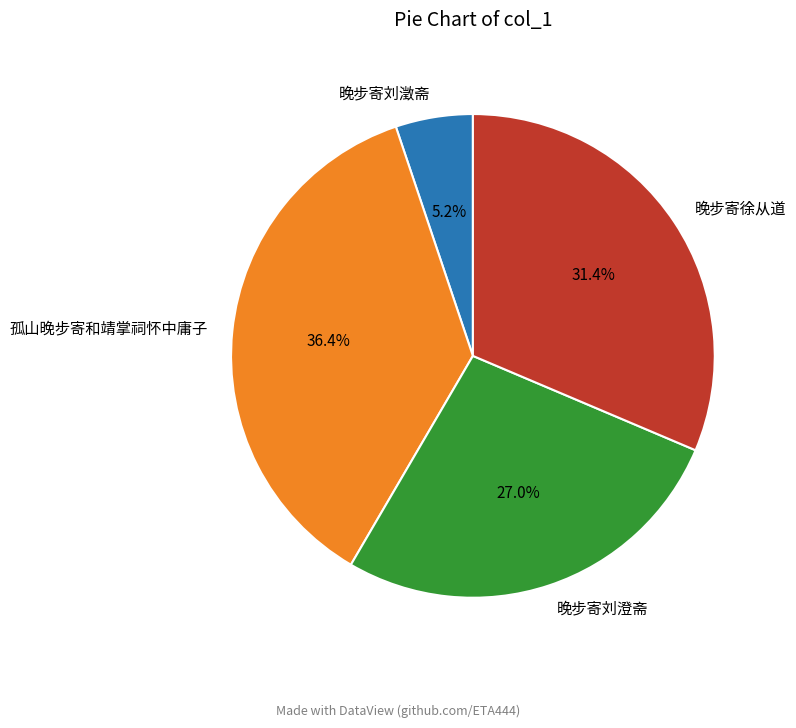

What is the ratio of the value at 晚步寄刘澄斋 to the value at 晚步寄刘澂斋?

5.2